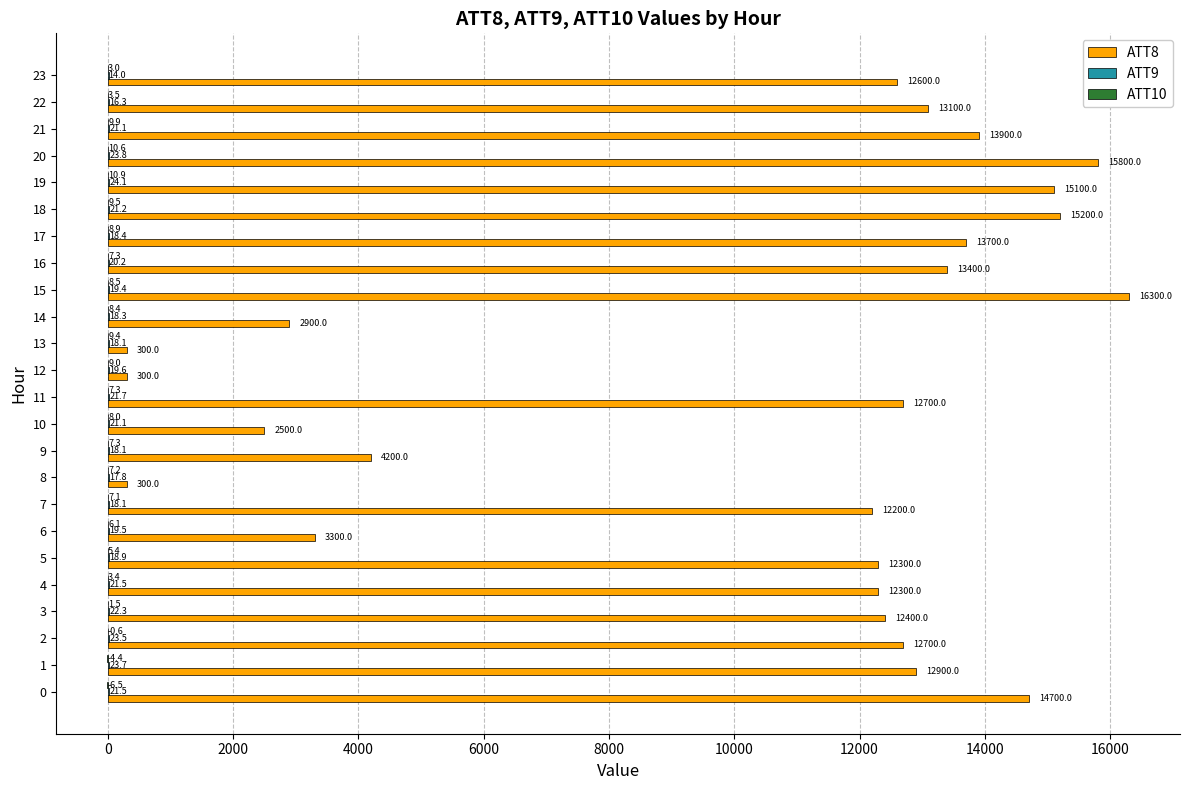

What is the greatest value displayed?

16300.0